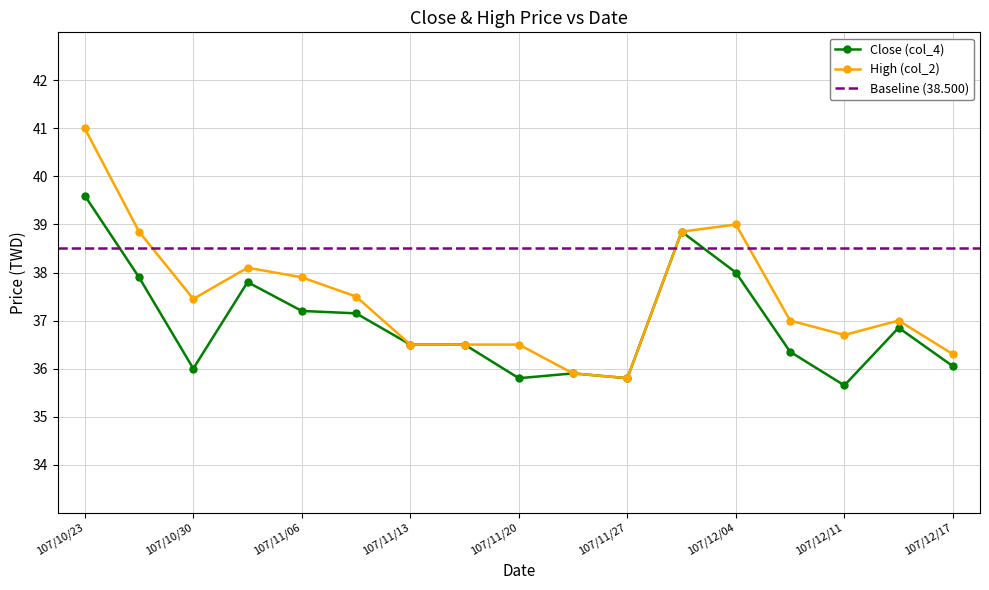

True or false: High (col_2) and Close (col_4) intersect in this chart.

False